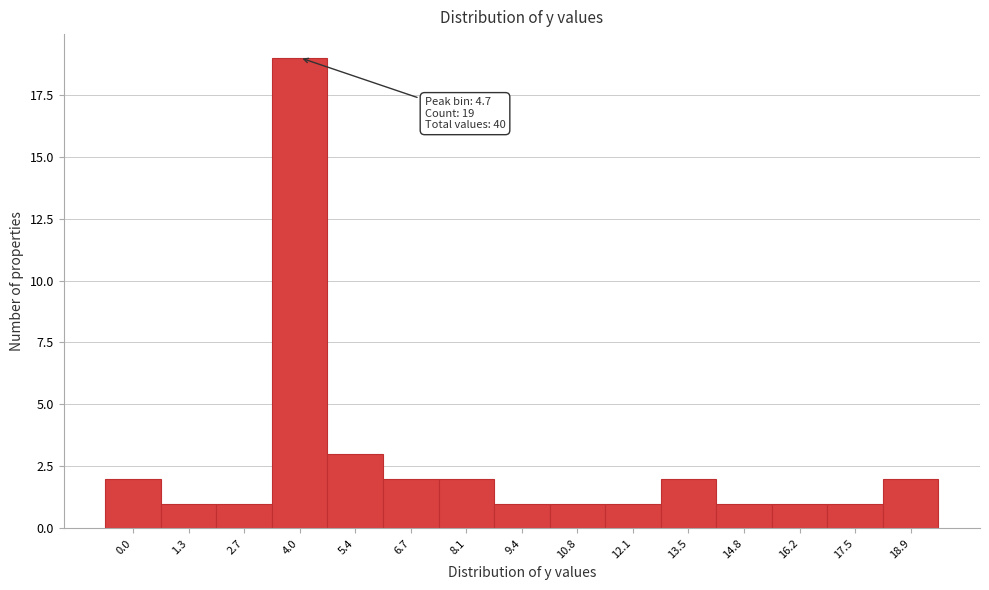

Reading left to right, list all the values displayed in this chart.

2	1	1	19	3	2	2	1	1	1	2	1	1	1	2